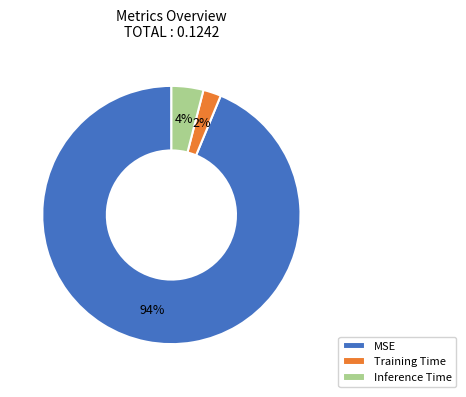

What is the smallest slice in the pie chart?

Training Time